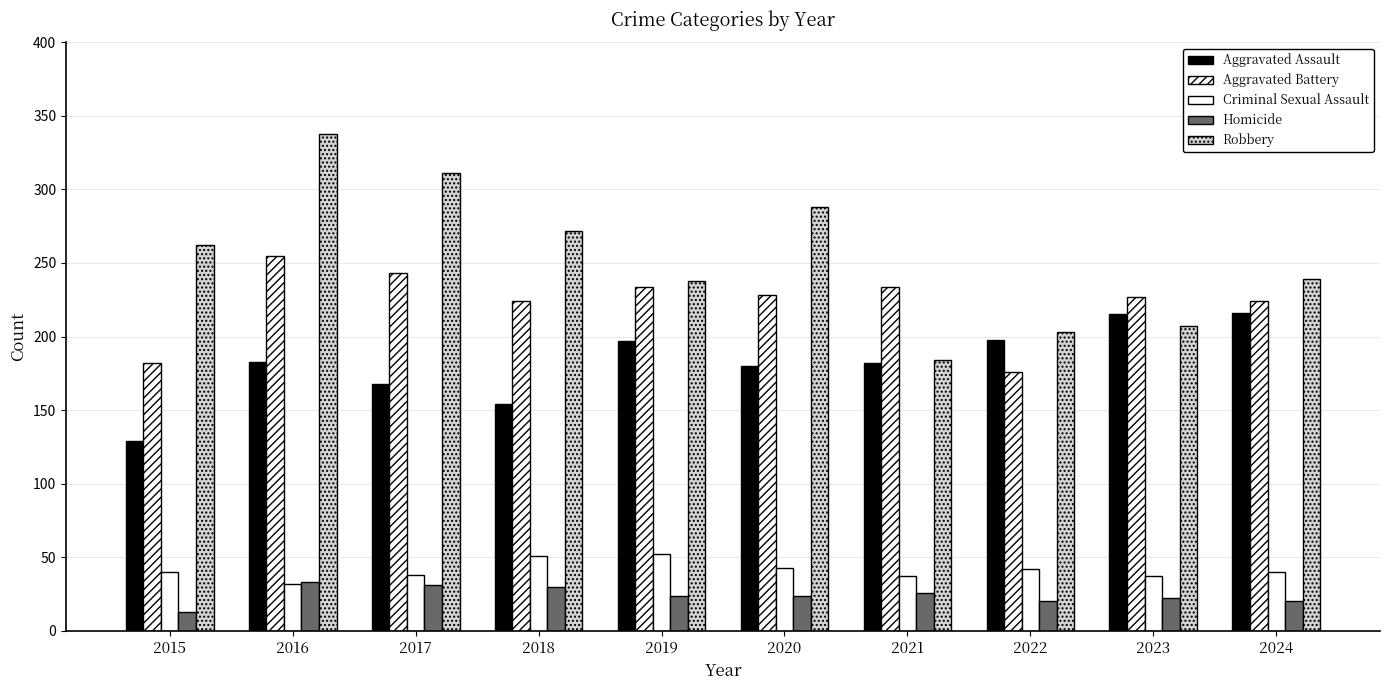

At which label does Aggravated Battery first exceed 228?

2016